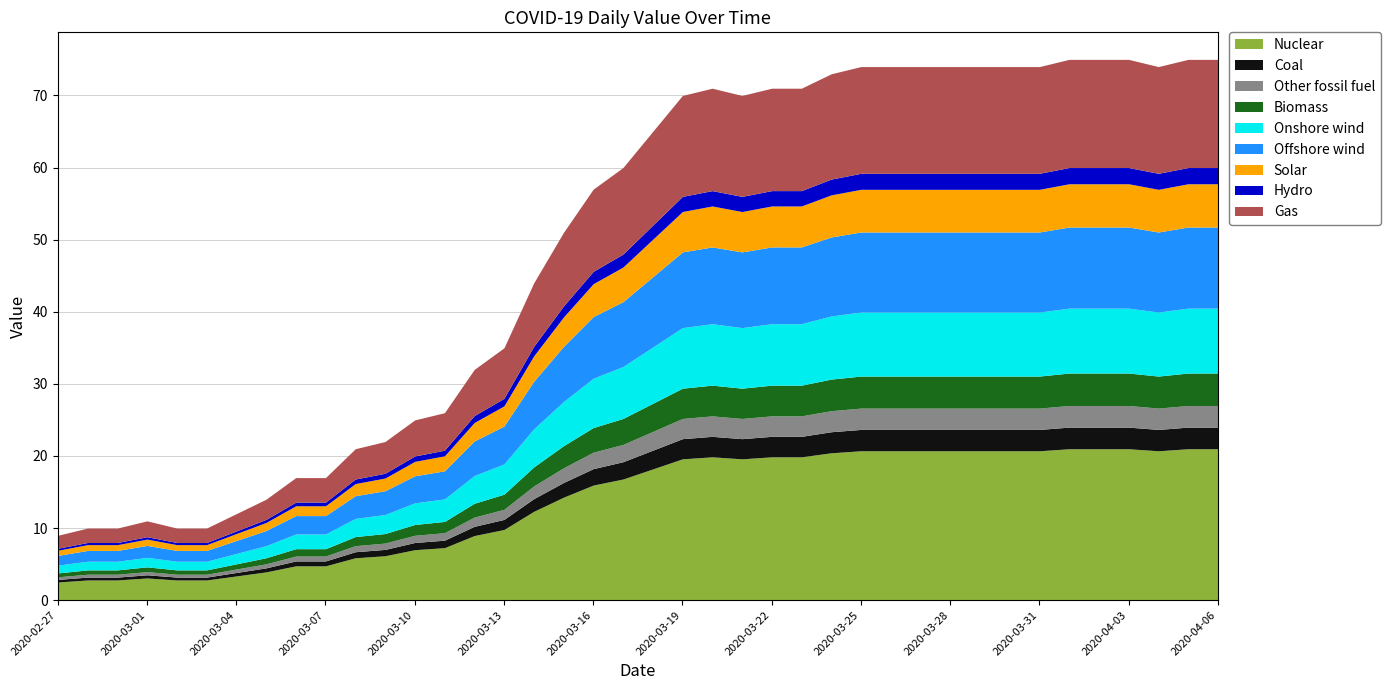

Does the chart have visible grid lines?

Yes